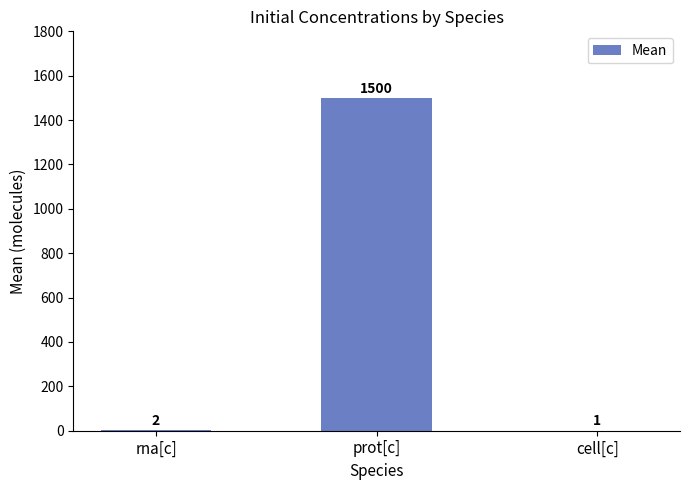

Between cell[c] and rna[c], which is larger?

rna[c]